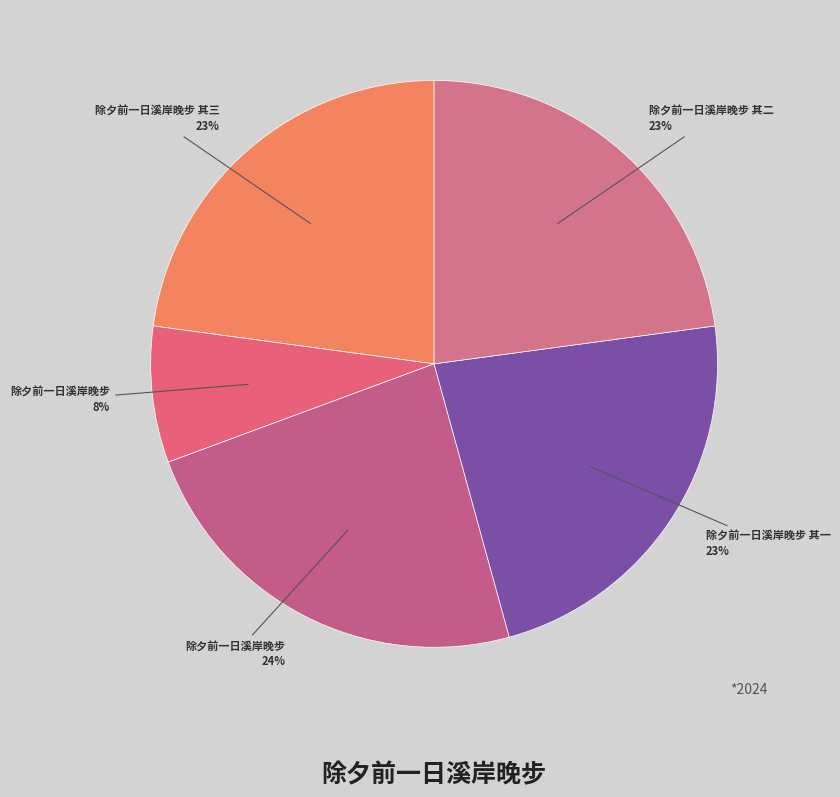

How many segments does this pie chart have?

5